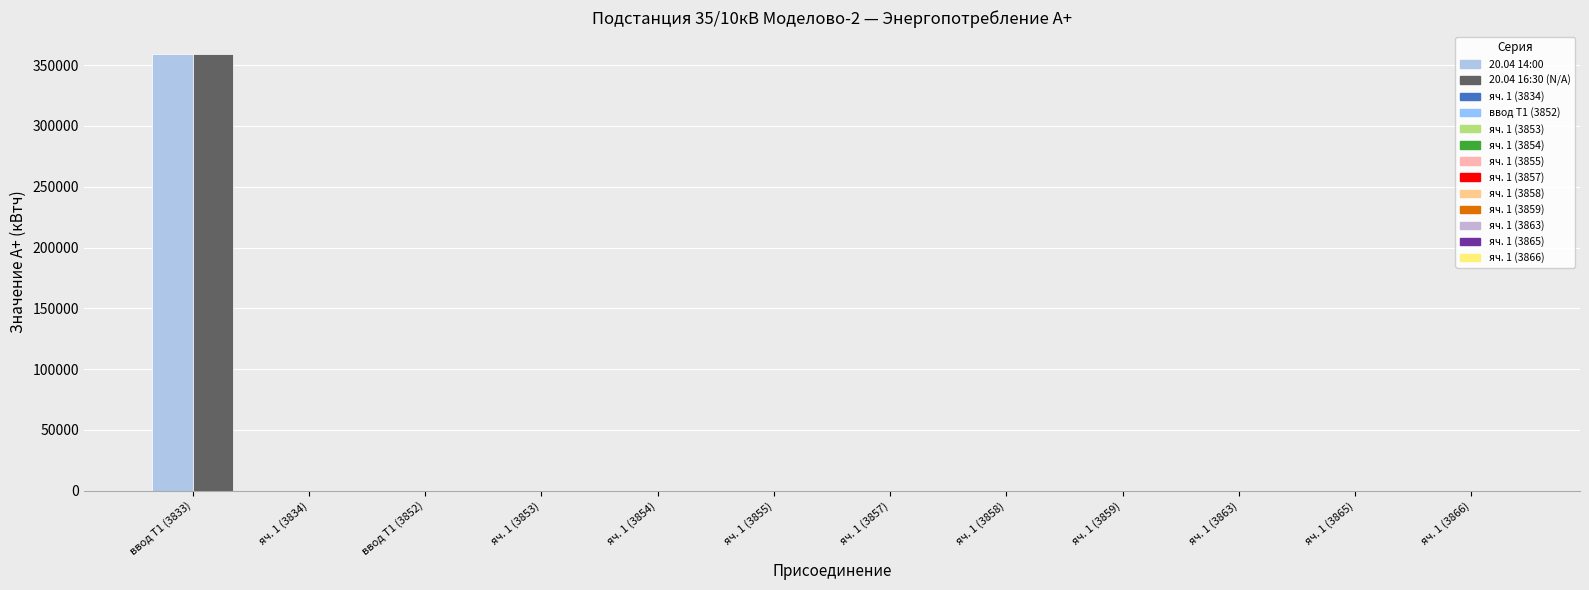

At which category is the sum across all series the highest?

ввод Т1 (3833)